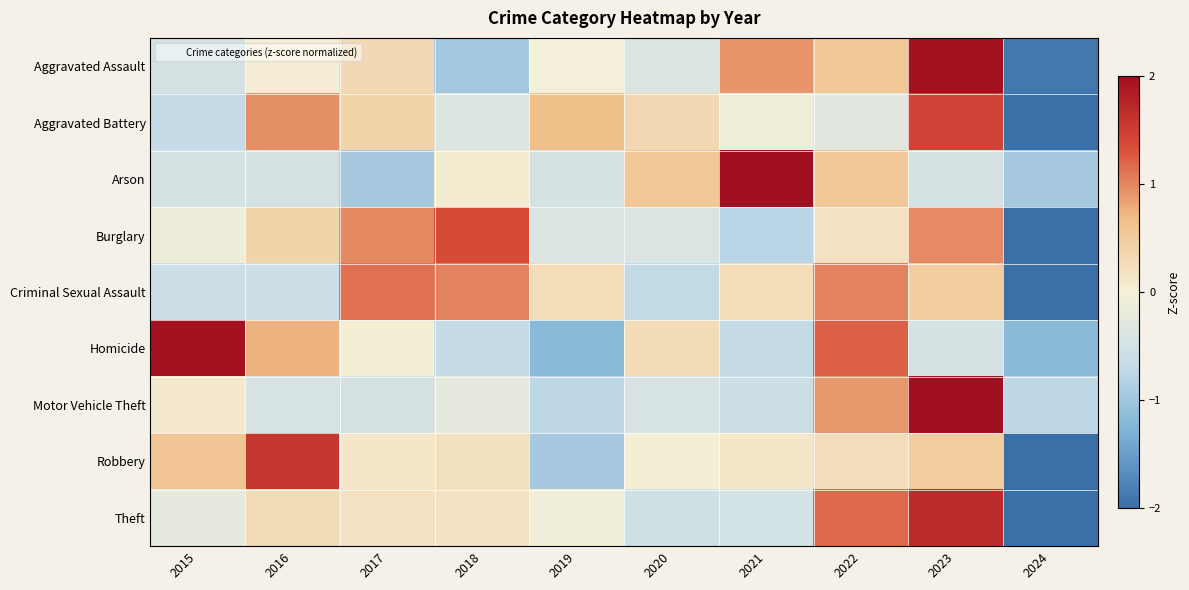

Reading right to left, extract all data points from this chart.

Aggravated Assault: 2024=-1.9	2023=2.0	2022=0.6	2021=0.9	2020=-0.4	2019=-0.0	2018=-1.0	2017=0.3	2016=0.0	2015=-0.5
Aggravated Battery: 2024=-2.4	2023=1.5	2022=-0.3	2021=-0.1	2020=0.3	2019=0.7	2018=-0.3	2017=0.4	2016=0.9	2015=-0.7
Arson: 2024=-1.0	2023=-0.5	2022=0.6	2021=2.6	2020=0.6	2019=-0.5	2018=0.1	2017=-1.0	2016=-0.5	2015=-0.5
Burglary: 2024=-2.2	2023=1.0	2022=0.2	2021=-0.8	2020=-0.4	2019=-0.4	2018=1.4	2017=1.0	2016=0.4	2015=-0.1
Criminal Sexual Assault: 2024=-2.2	2023=0.5	2022=1.0	2021=0.3	2020=-0.7	2019=0.3	2018=1.0	2017=1.1	2016=-0.6	2015=-0.6
Homicide: 2024=-1.2	2023=-0.5	2022=1.2	2021=-0.7	2020=0.3	2019=-1.2	2018=-0.7	2017=0.0	2016=0.7	2015=2.0
Motor Vehicle Theft: 2024=-0.7	2023=2.7	2022=0.9	2021=-0.6	2020=-0.4	2019=-0.7	2018=-0.2	2017=-0.5	2016=-0.4	2015=0.1
Robbery: 2024=-2.4	2023=0.5	2022=0.2	2021=0.1	2020=0.0	2019=-1.0	2018=0.2	2017=0.1	2016=1.6	2015=0.6
Theft: 2024=-2.2	2023=1.7	2022=1.2	2021=-0.5	2020=-0.6	2019=-0.1	2018=0.2	2017=0.2	2016=0.3	2015=-0.2